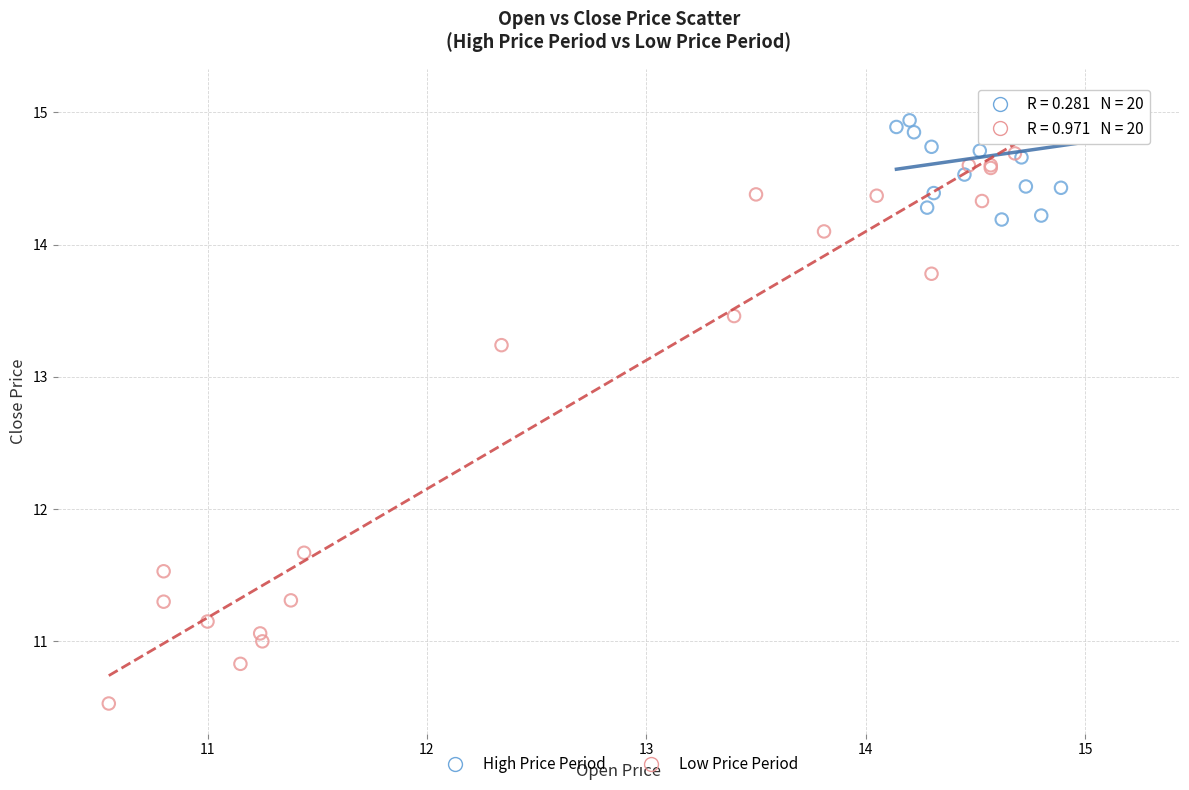

Which series contains the highest Y value?

High Price Period